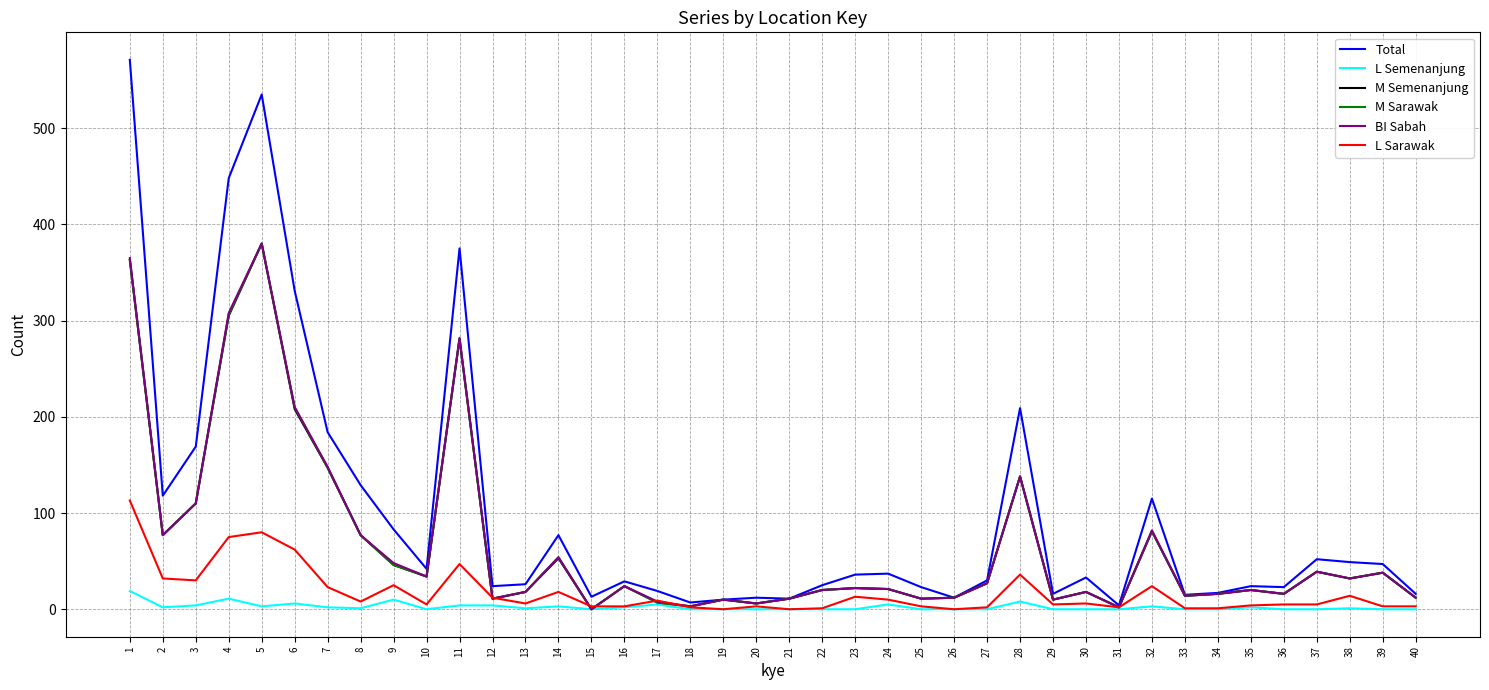

What is the maximum value for L Sarawak?

113